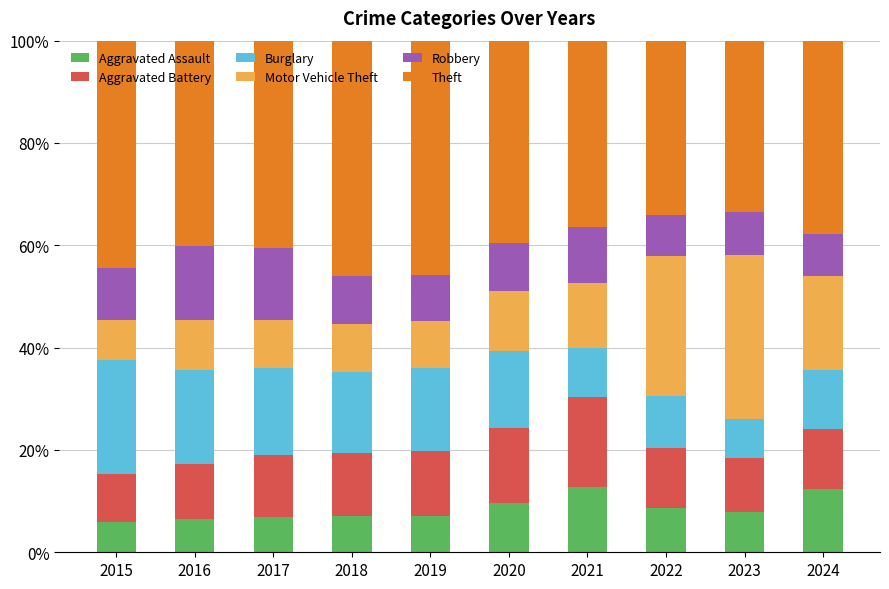

What is the total value across all series at 2020?

100.0